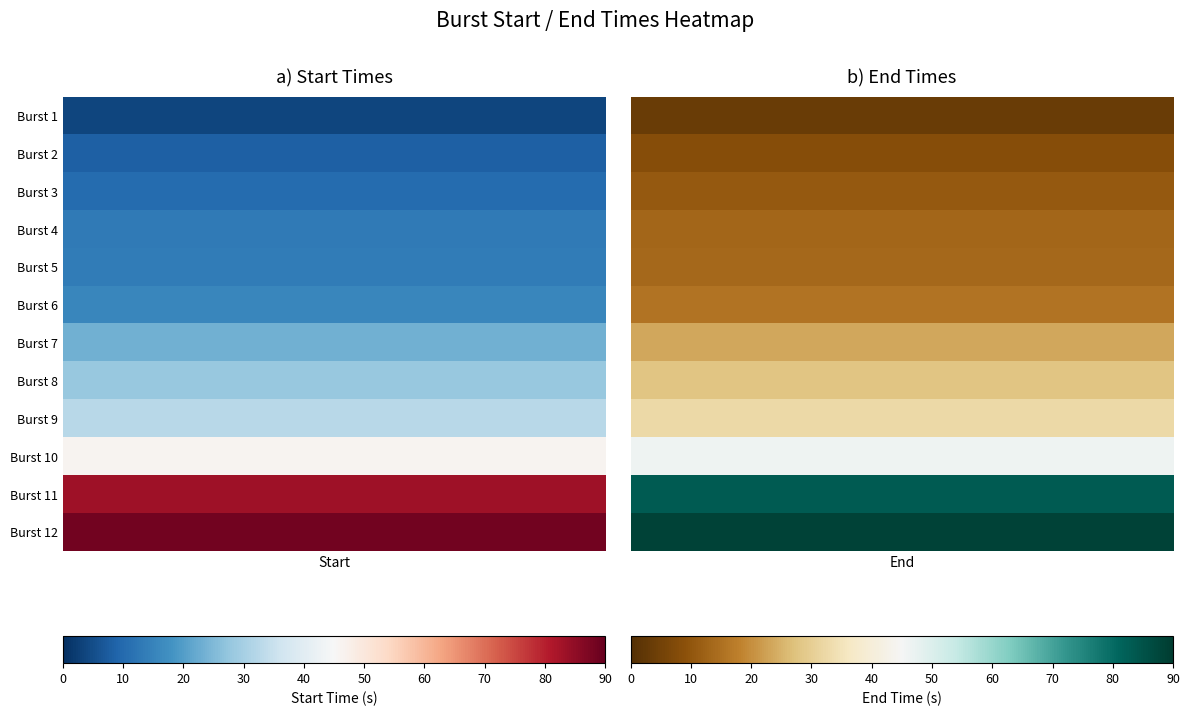

Reading right to left, transcribe all the data shown in this chart.

1: 3.7	3.7
2: 8.4	8.3
3: 10.7	10.5
4: 13.2	13.1
5: 13.4	13.4
6: 15.8	15.7
7: 23.5	23.4
8: 28.0	27.9
9: 32.6	32.5
10: 46.3	46.2
11: 83.2	83.1
12: 88.4	88.3